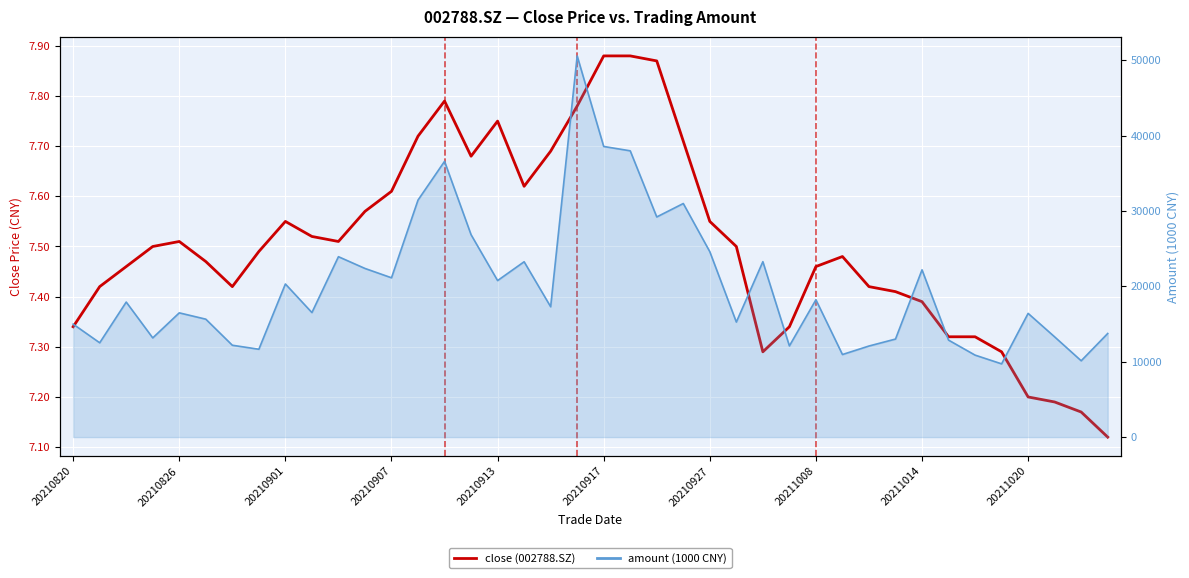

What is the total value across all series at 20210917?

38576.2